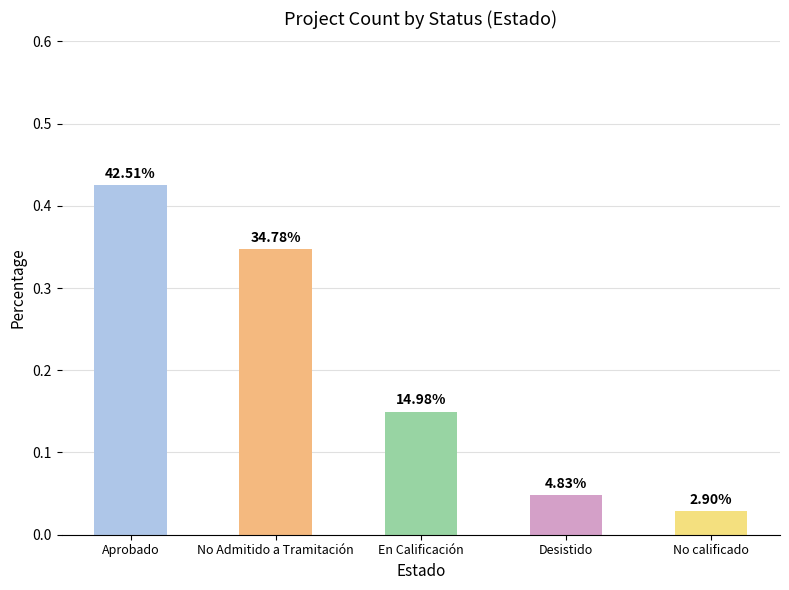

How many bars are there in total?

5